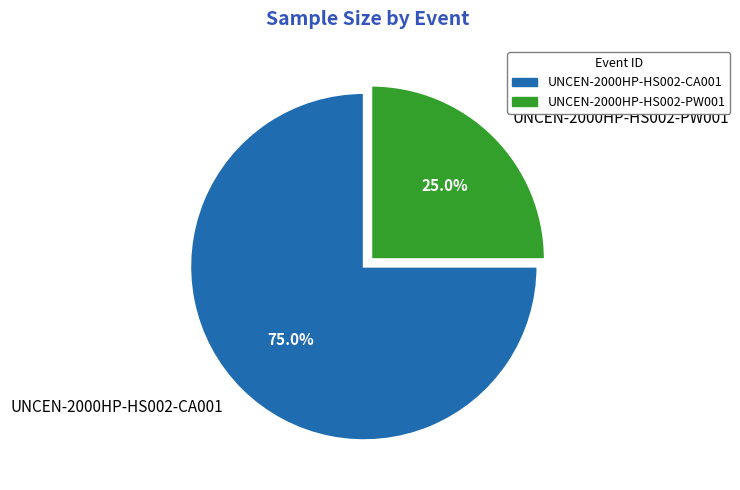

How many slices are in this pie chart?

2